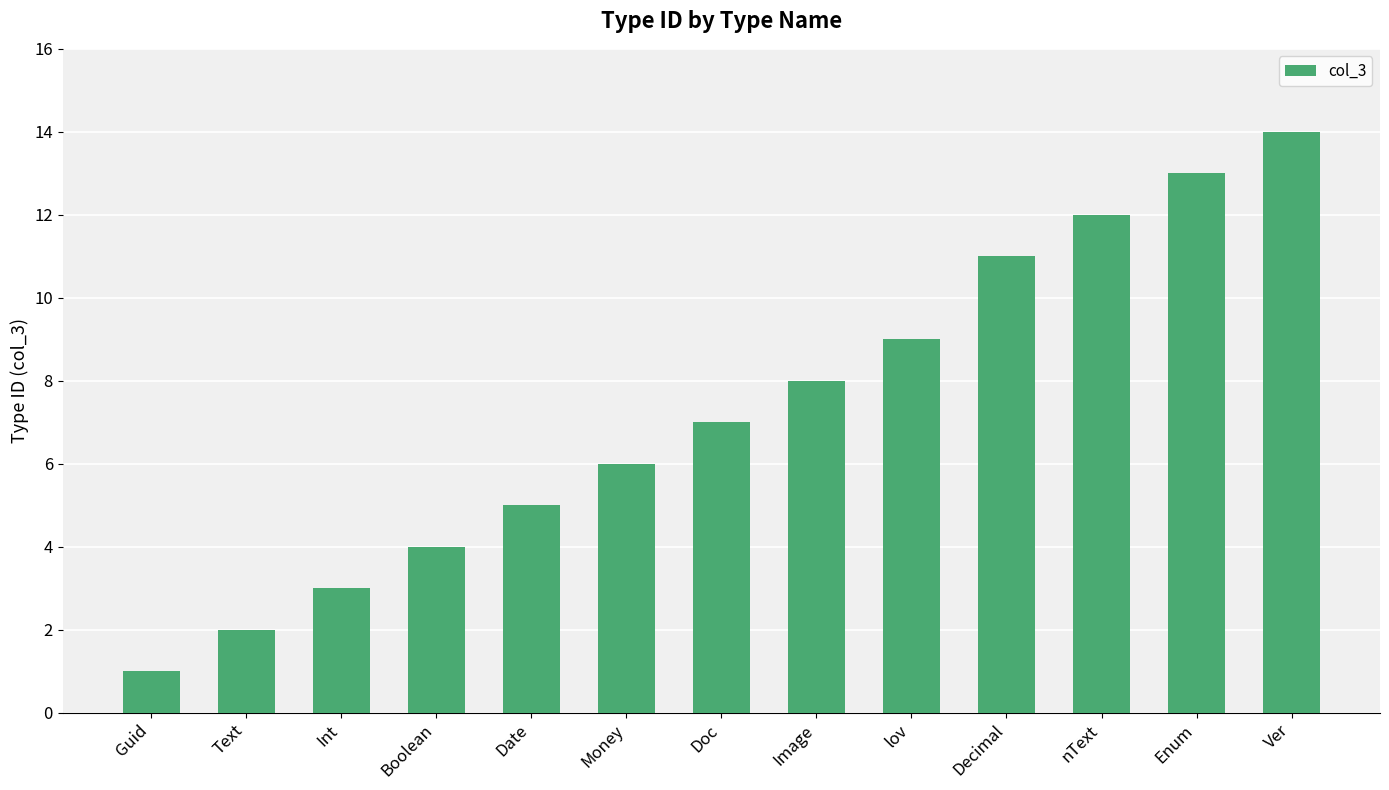

Which label corresponds to the largest value in the chart?

Ver